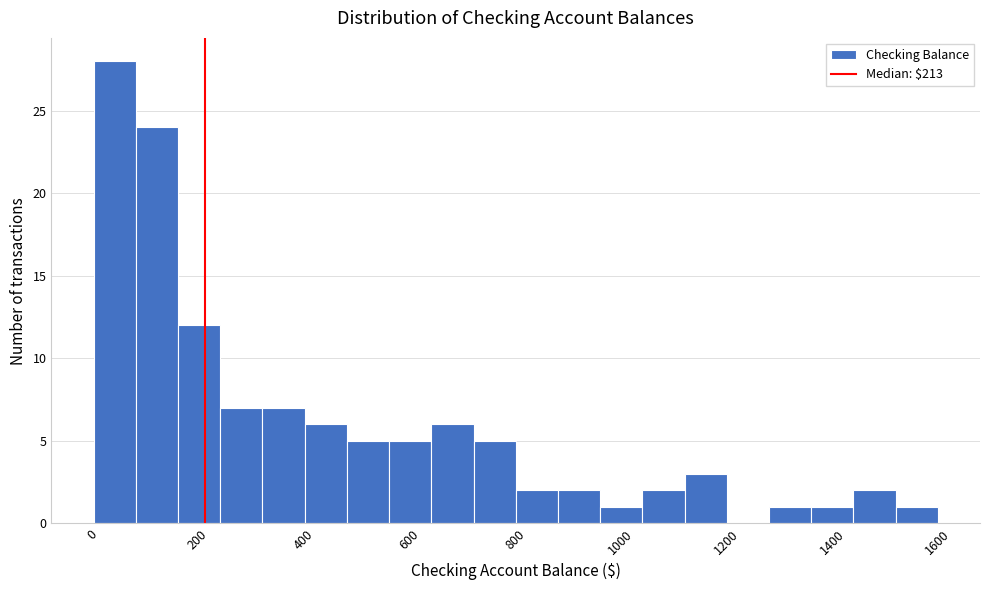

Around what value on the x-axis is the tallest bar? Give the approximate position of its centre, as read against the axis.

40